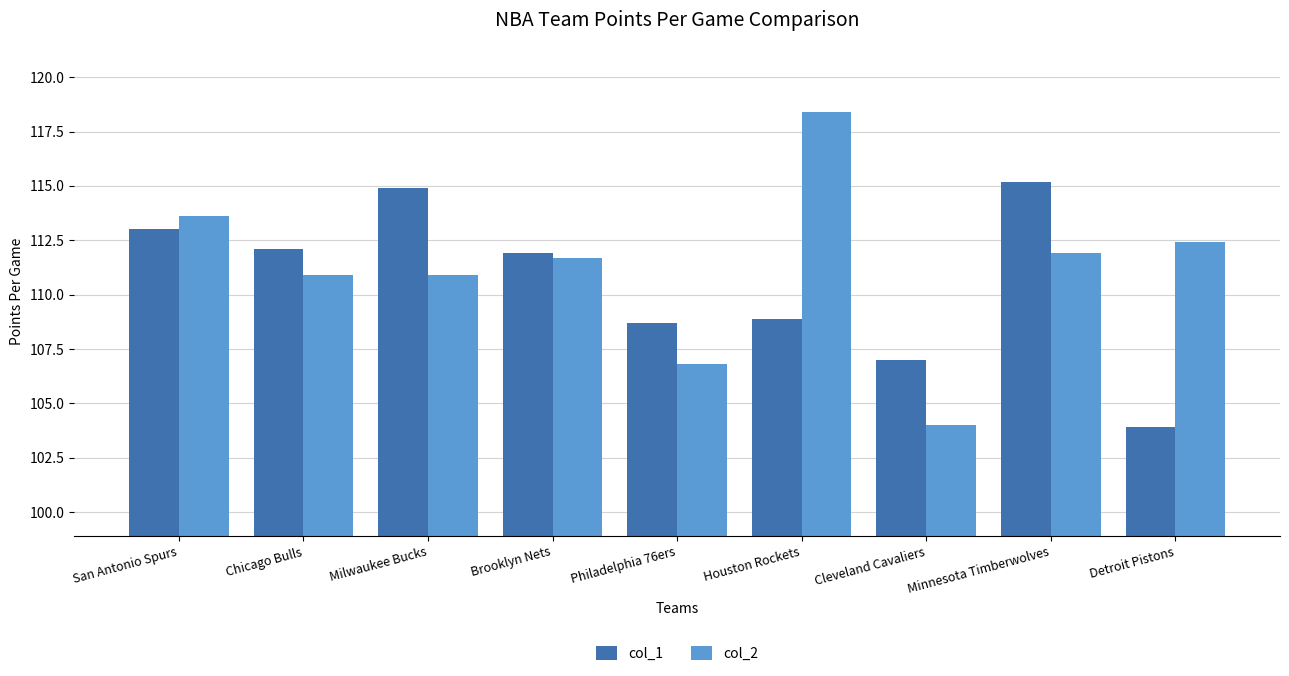

Reading left to right, extract all data points from this chart.

col_1: 113.0	112.1	114.9	111.9	108.7	108.9	107.0	115.2	103.9
col_2: 113.6	110.9	110.9	111.7	106.8	118.4	104.0	111.9	112.4